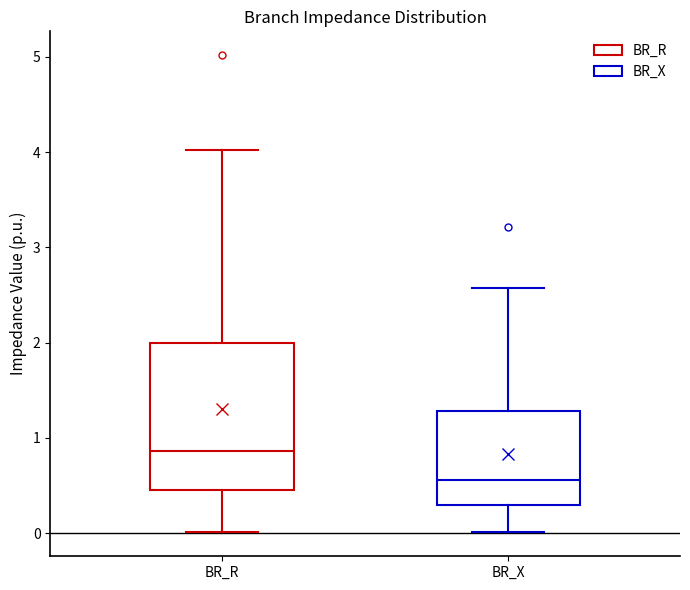

Which box is the tallest, from its lower edge to its upper edge?

BR_R